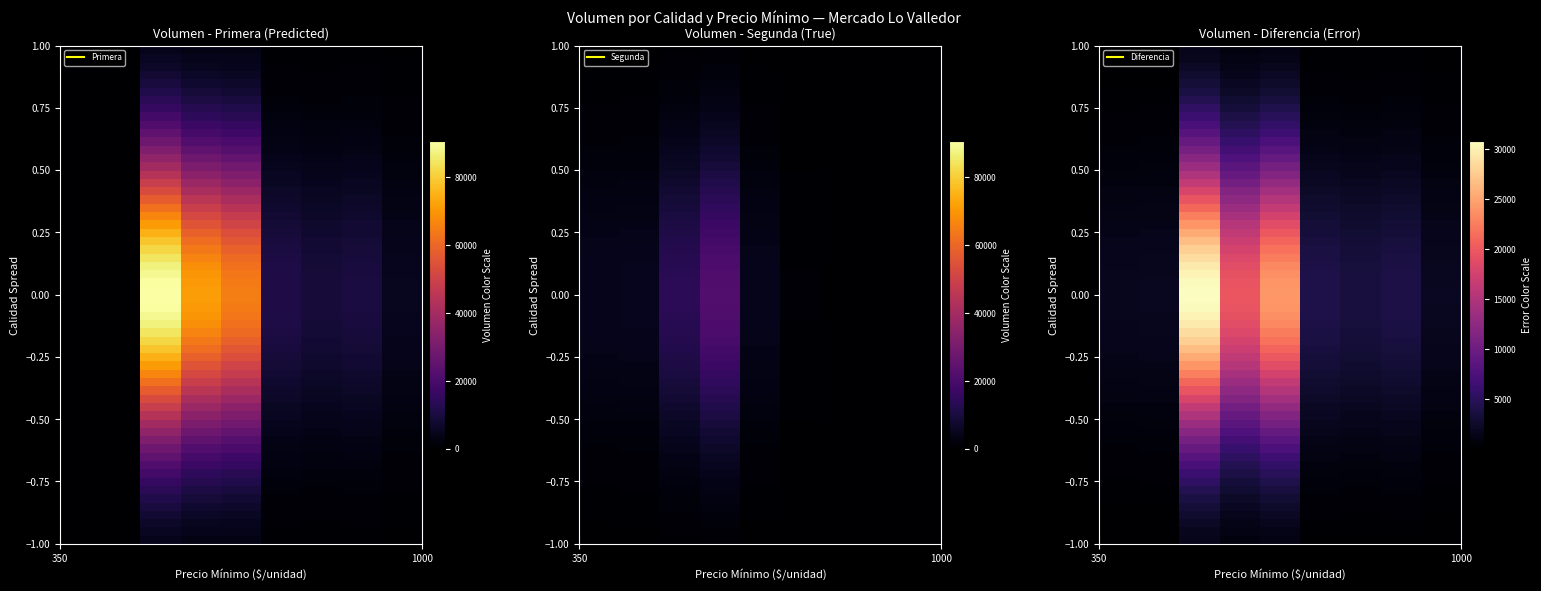

Which series has the widest spread of values?

Primera